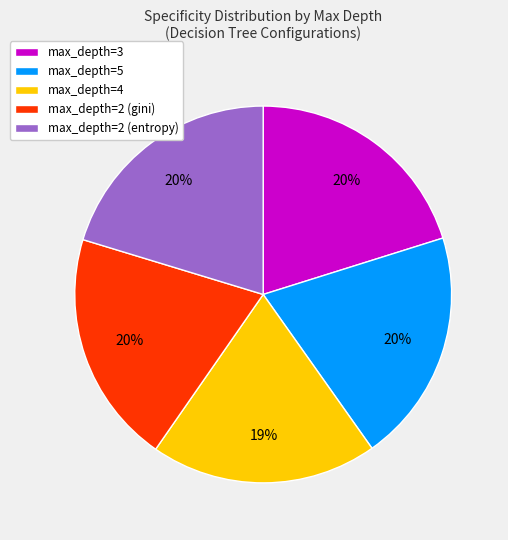

Does any single category account for the majority?

No